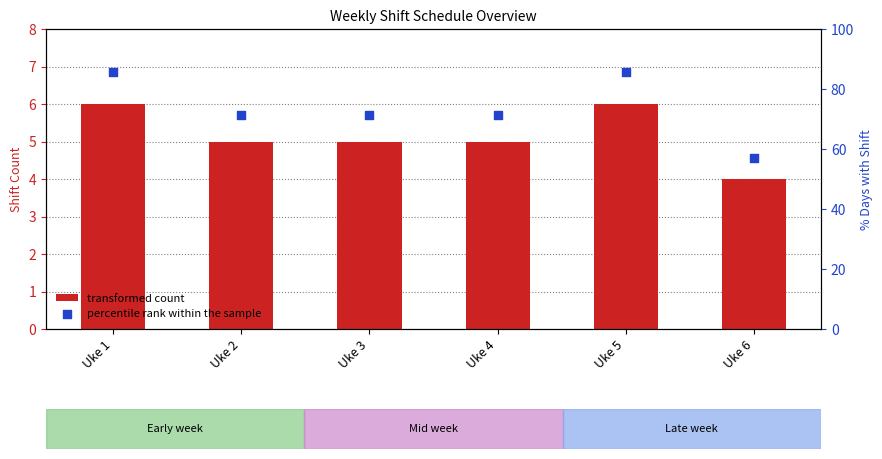

At how many categories does at least one series exceed 12?

6